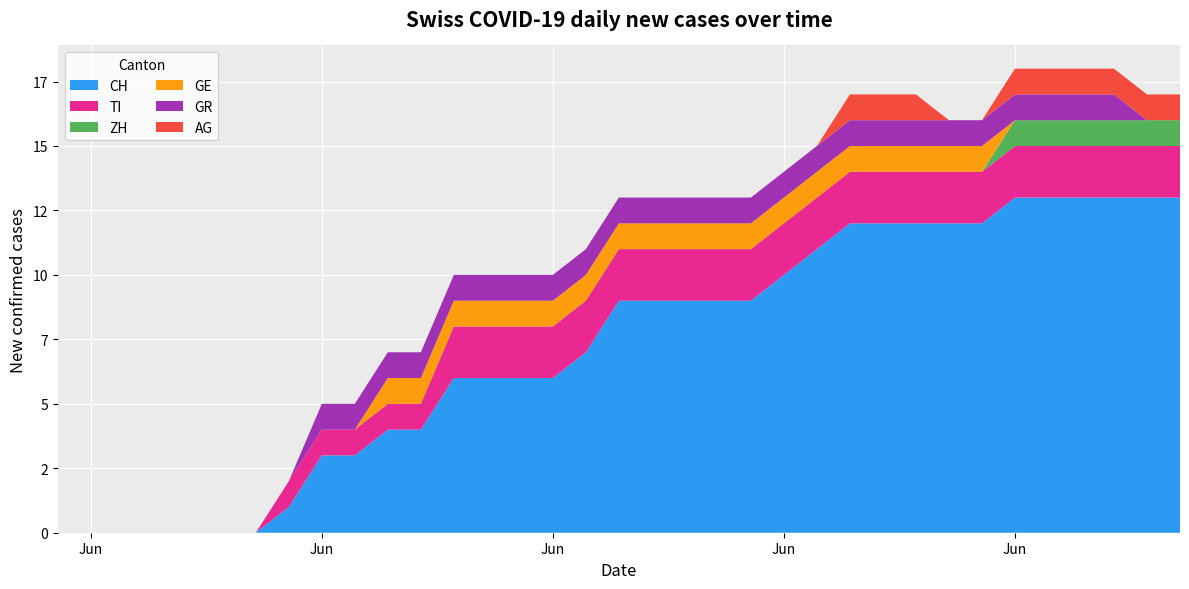

Reading left to right, list all the values displayed in this chart.

CH: 2020-05-31=0	2020-06-01=0	2020-06-02=0	2020-06-03=0	2020-06-04=0	2020-06-05=0	2020-06-06=0	2020-06-07=1	2020-06-08=3	2020-06-09=3	2020-06-10=4	2020-06-11=4	2020-06-12=6	2020-06-13=6	2020-06-14=6	2020-06-15=6	2020-06-16=7	2020-06-17=9	2020-06-18=9	2020-06-19=9	2020-06-20=9	2020-06-21=9	2020-06-22=10	2020-06-23=11	2020-06-24=12	2020-06-25=12	2020-06-26=12	2020-06-27=12	2020-06-28=12	2020-06-29=13	2020-06-30=13	2020-07-01=13	2020-07-02=13	2020-07-03=13	2020-07-04=13
TI: 2020-05-31=0	2020-06-01=0	2020-06-02=0	2020-06-03=0	2020-06-04=0	2020-06-05=0	2020-06-06=0	2020-06-07=1	2020-06-08=1	2020-06-09=1	2020-06-10=1	2020-06-11=1	2020-06-12=2	2020-06-13=2	2020-06-14=2	2020-06-15=2	2020-06-16=2	2020-06-17=2	2020-06-18=2	2020-06-19=2	2020-06-20=2	2020-06-21=2	2020-06-22=2	2020-06-23=2	2020-06-24=2	2020-06-25=2	2020-06-26=2	2020-06-27=2	2020-06-28=2	2020-06-29=2	2020-06-30=2	2020-07-01=2	2020-07-02=2	2020-07-03=2	2020-07-04=2
ZH: 2020-05-31=0	2020-06-01=0	2020-06-02=0	2020-06-03=0	2020-06-04=0	2020-06-05=0	2020-06-06=0	2020-06-07=0	2020-06-08=0	2020-06-09=0	2020-06-10=0	2020-06-11=0	2020-06-12=0	2020-06-13=0	2020-06-14=0	2020-06-15=0	2020-06-16=0	2020-06-17=0	2020-06-18=0	2020-06-19=0	2020-06-20=0	2020-06-21=0	2020-06-22=0	2020-06-23=0	2020-06-24=0	2020-06-25=0	2020-06-26=0	2020-06-27=0	2020-06-28=0	2020-06-29=1	2020-06-30=1	2020-07-01=1	2020-07-02=1	2020-07-03=1	2020-07-04=1
GE: 2020-05-31=0	2020-06-01=0	2020-06-02=0	2020-06-03=0	2020-06-04=0	2020-06-05=0	2020-06-06=0	2020-06-07=0	2020-06-08=0	2020-06-09=0	2020-06-10=1	2020-06-11=1	2020-06-12=1	2020-06-13=1	2020-06-14=1	2020-06-15=1	2020-06-16=1	2020-06-17=1	2020-06-18=1	2020-06-19=1	2020-06-20=1	2020-06-21=1	2020-06-22=1	2020-06-23=1	2020-06-24=1	2020-06-25=1	2020-06-26=1	2020-06-27=1	2020-06-28=1	2020-06-29=0	2020-06-30=0	2020-07-01=0	2020-07-02=0	2020-07-03=0	2020-07-04=0
GR: 2020-05-31=0	2020-06-01=0	2020-06-02=0	2020-06-03=0	2020-06-04=0	2020-06-05=0	2020-06-06=0	2020-06-07=0	2020-06-08=1	2020-06-09=1	2020-06-10=1	2020-06-11=1	2020-06-12=1	2020-06-13=1	2020-06-14=1	2020-06-15=1	2020-06-16=1	2020-06-17=1	2020-06-18=1	2020-06-19=1	2020-06-20=1	2020-06-21=1	2020-06-22=1	2020-06-23=1	2020-06-24=1	2020-06-25=1	2020-06-26=1	2020-06-27=1	2020-06-28=1	2020-06-29=1	2020-06-30=1	2020-07-01=1	2020-07-02=1	2020-07-03=0	2020-07-04=0
AG: 2020-05-31=0	2020-06-01=0	2020-06-02=0	2020-06-03=0	2020-06-04=0	2020-06-05=0	2020-06-06=0	2020-06-07=0	2020-06-08=0	2020-06-09=0	2020-06-10=0	2020-06-11=0	2020-06-12=0	2020-06-13=0	2020-06-14=0	2020-06-15=0	2020-06-16=0	2020-06-17=0	2020-06-18=0	2020-06-19=0	2020-06-20=0	2020-06-21=0	2020-06-22=0	2020-06-23=0	2020-06-24=1	2020-06-25=1	2020-06-26=1	2020-06-27=0	2020-06-28=0	2020-06-29=1	2020-06-30=1	2020-07-01=1	2020-07-02=1	2020-07-03=1	2020-07-04=1